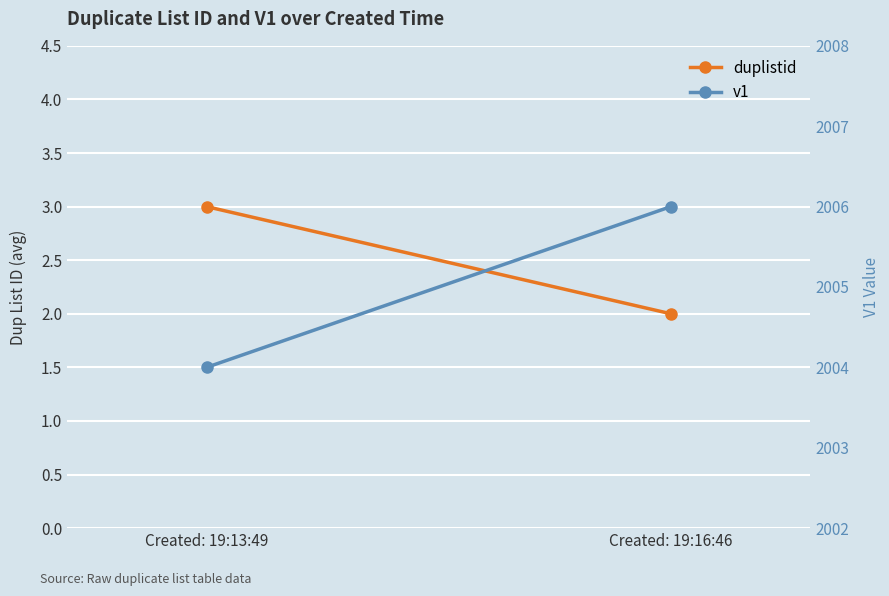

At how many categories does at least one series exceed 1339?

2